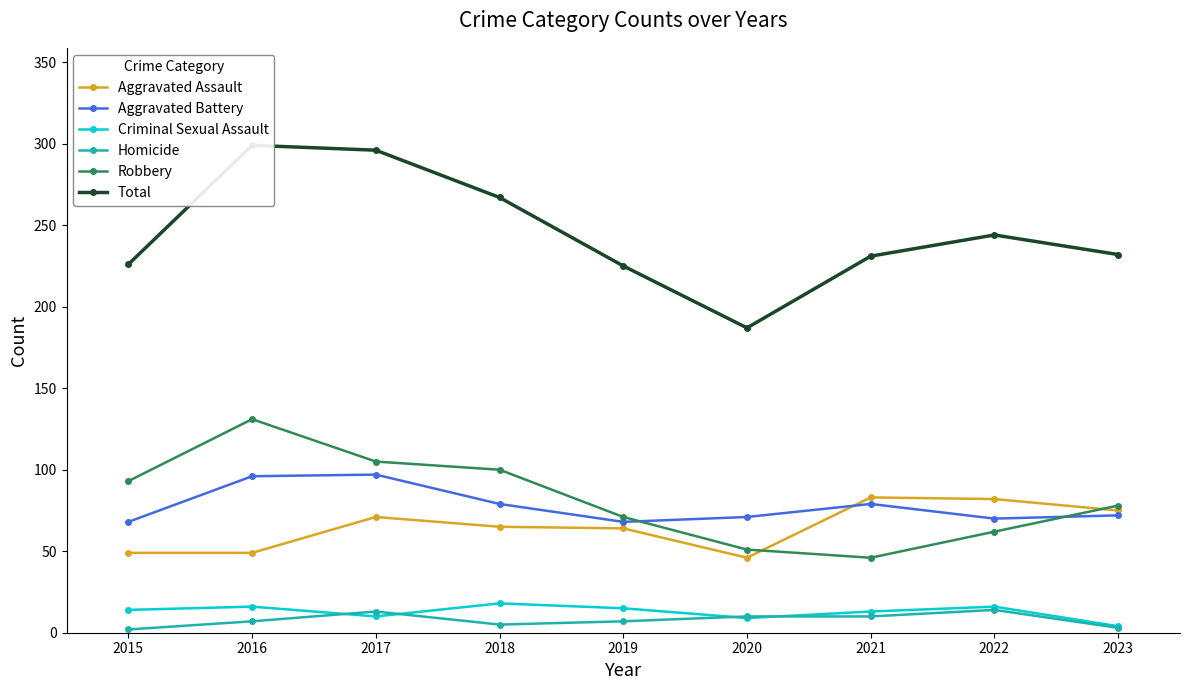

True or false: Aggravated Battery has a value of 109 at 2018.

False